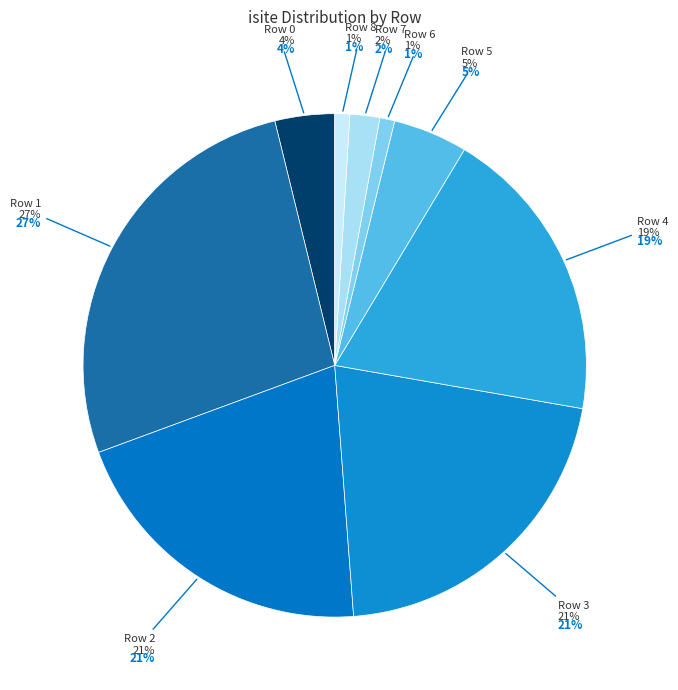

Is it true that Row 8 is 1% of the pie?

True